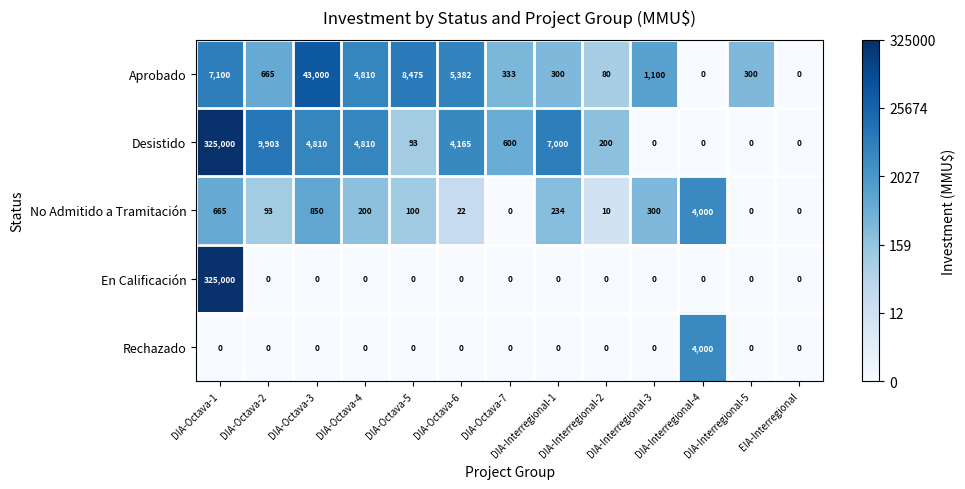

Read the Desistido value at DIA-Octava-3.

4810